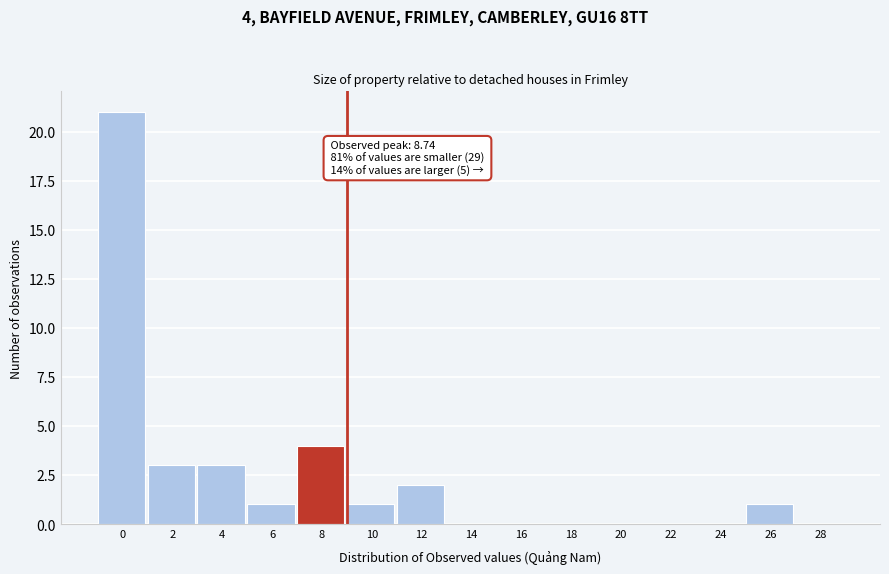

Reading right to left, list all the values displayed in this chart.

28=0	26=1	24=0	22=0	20=0	18=0	16=0	14=0	12=2	10=1	8=4	6=1	4=3	2=3	0=21